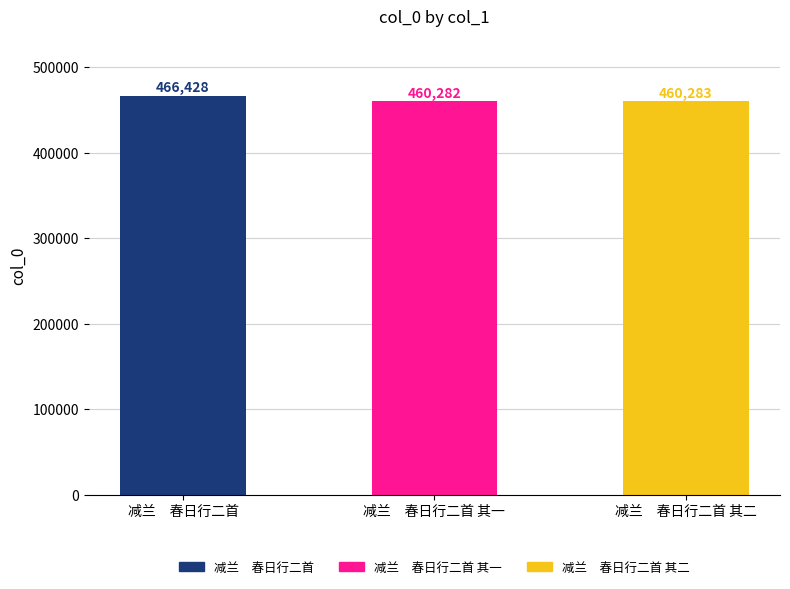

At which label does the data first exceed 460283?

减兰　春日行二首